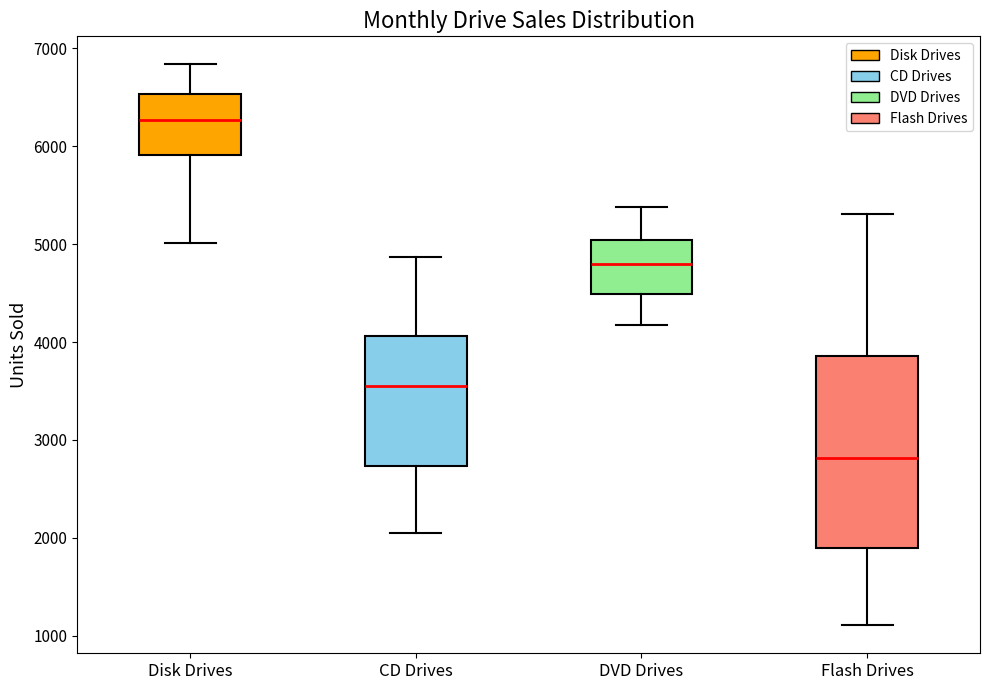

Where does the lower whisker of the box for CD Drives end on the y-axis? The values are not printed on the chart, so give them approximately, as read against the axis.

2000